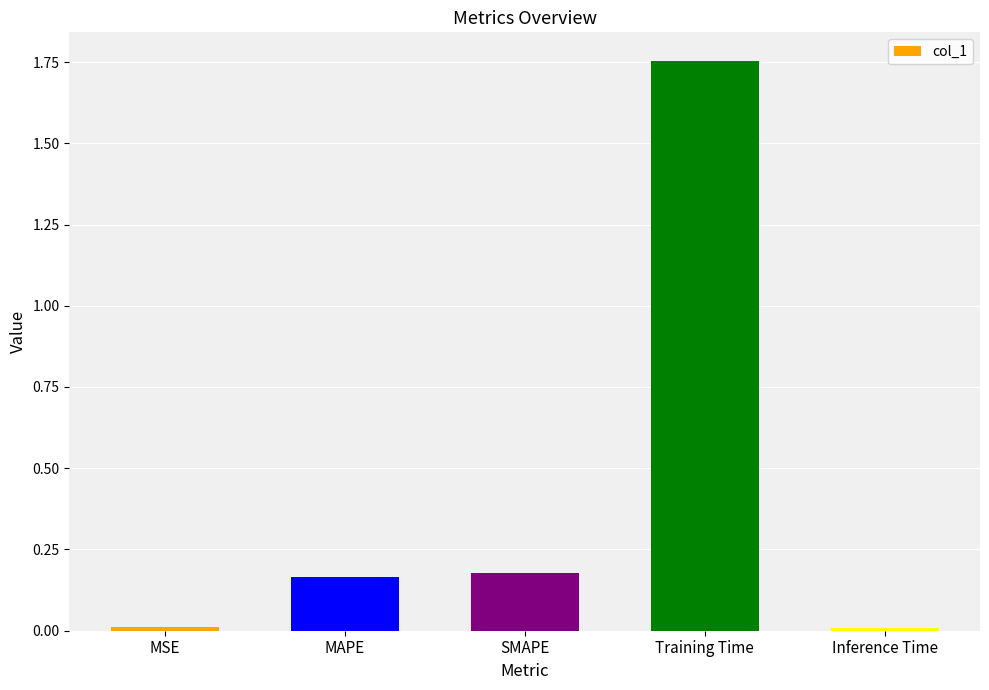

Between MAPE and Training Time, which is larger?

Training Time